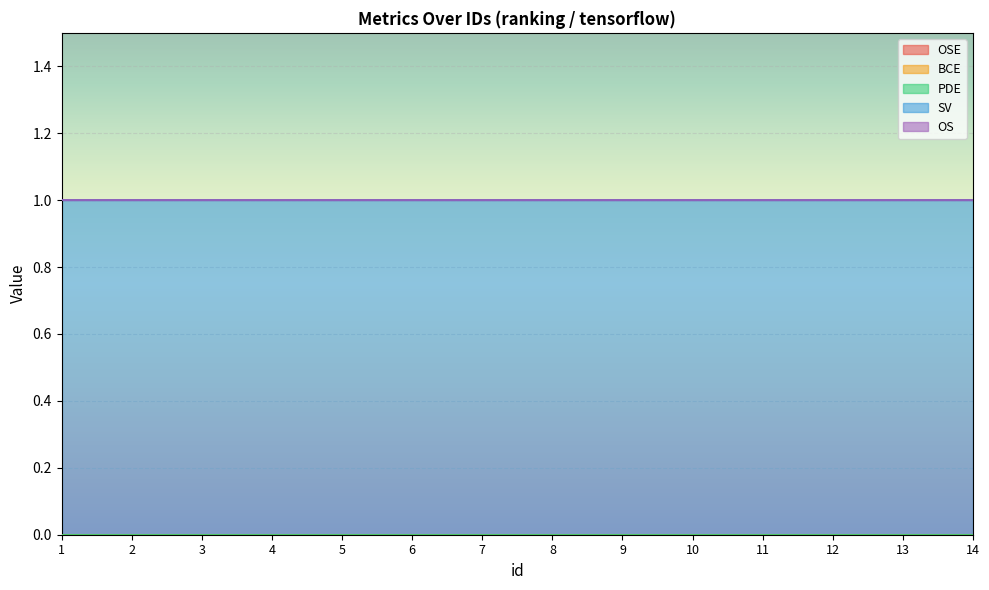

True or false: OSE has more than 1 interior local peaks.

False